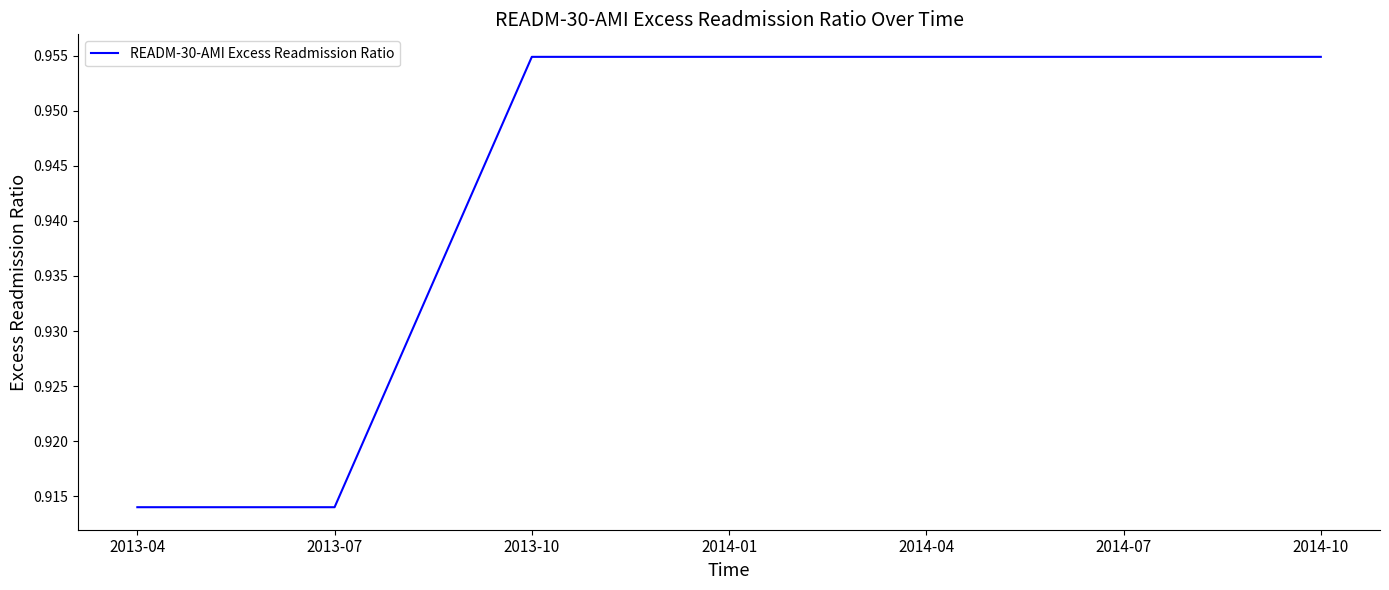

What is the sum of the values at 2013-07 and 2014-07?

1.9